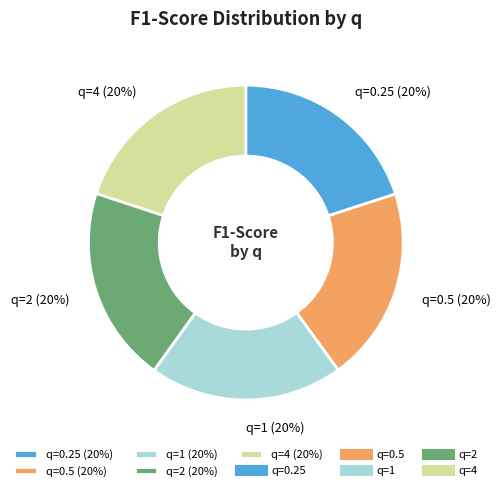

To the nearest percent, what is the combined percentage of q=0.5 (20%) and q=0.25 (20%)?

40%